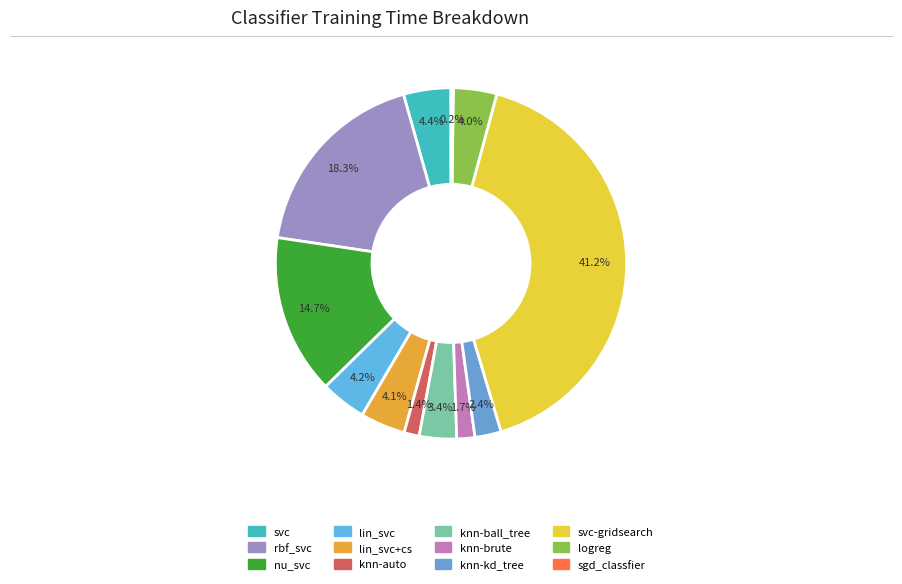

Which category has the biggest portion of the pie?

svc-gridsearch